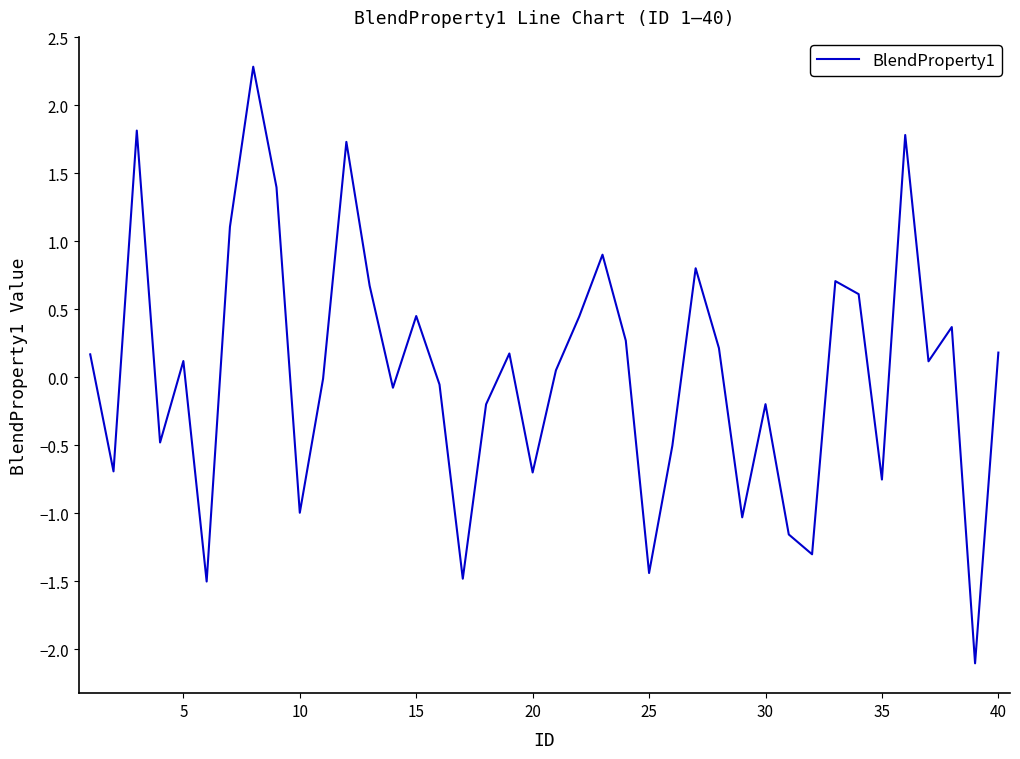

What is the greatest value displayed?

2.3